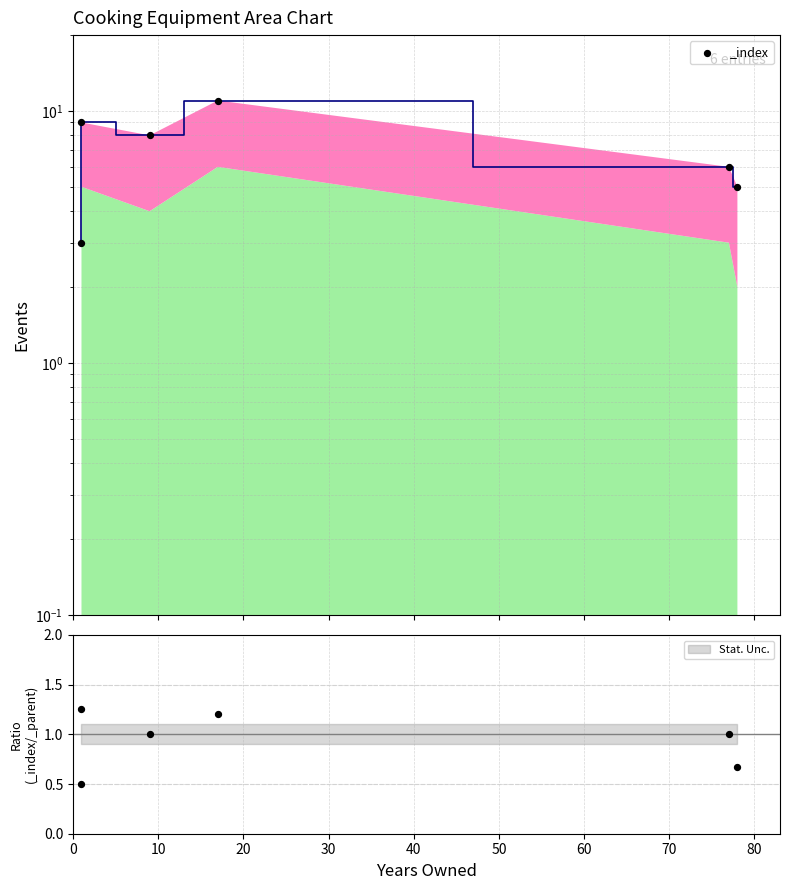

Between 50 and 30, which is larger?

30